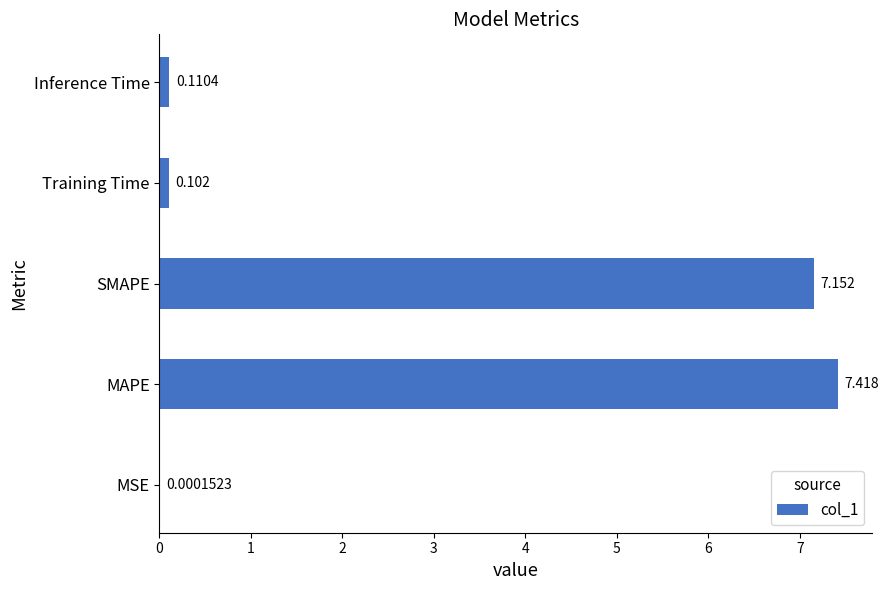

Which has a higher value, MAPE or Inference Time?

MAPE